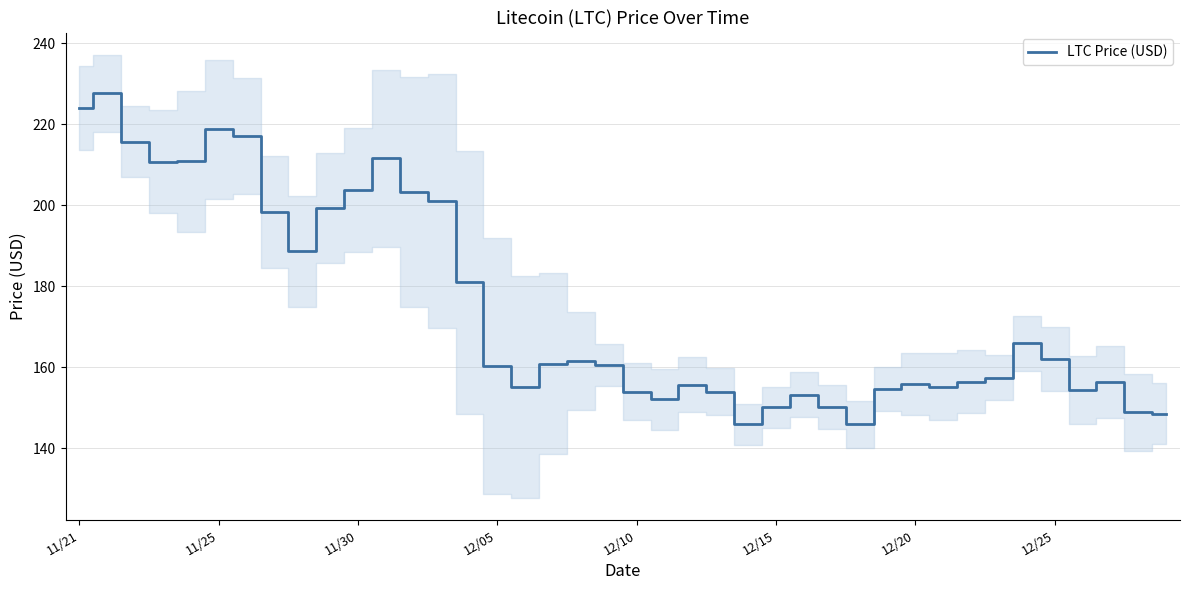

The chart shows a value of 145.9 at 28. True or false?

True